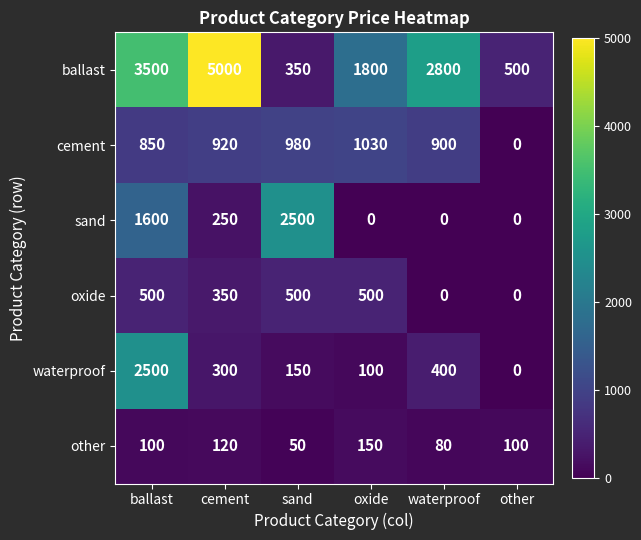

Rank the series at oxide from highest to lowest value.

ballast, cement, oxide, other, waterproof, sand